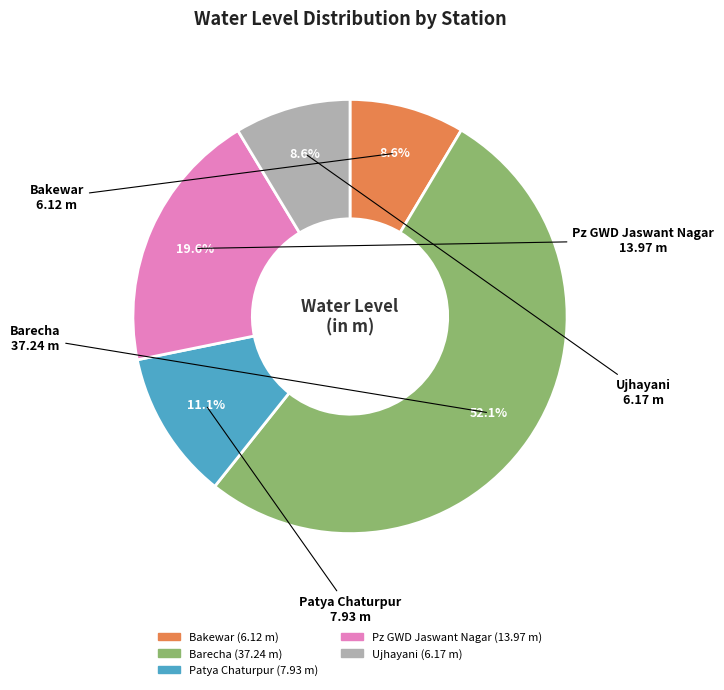

What portion of the pie excludes Ujhayani?

91.4%